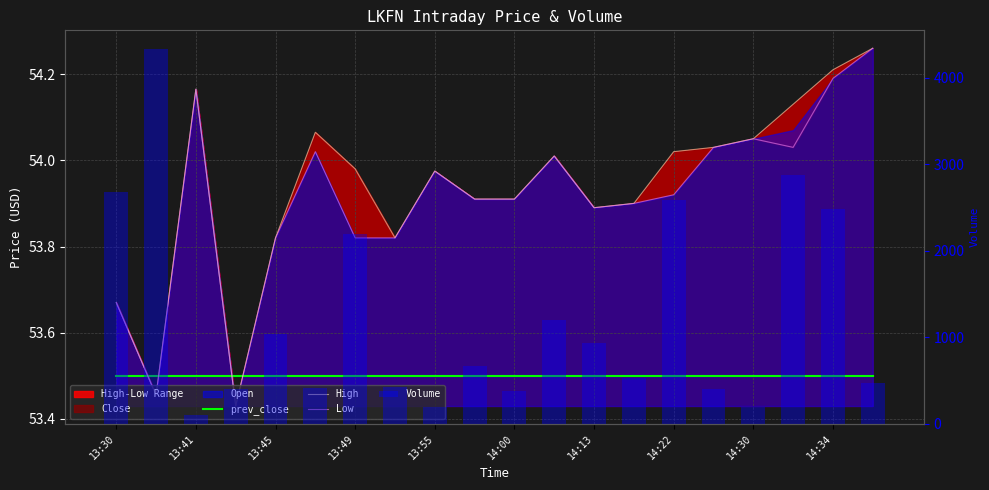

What is the value of the High bar at the 11th from the left?

53.9